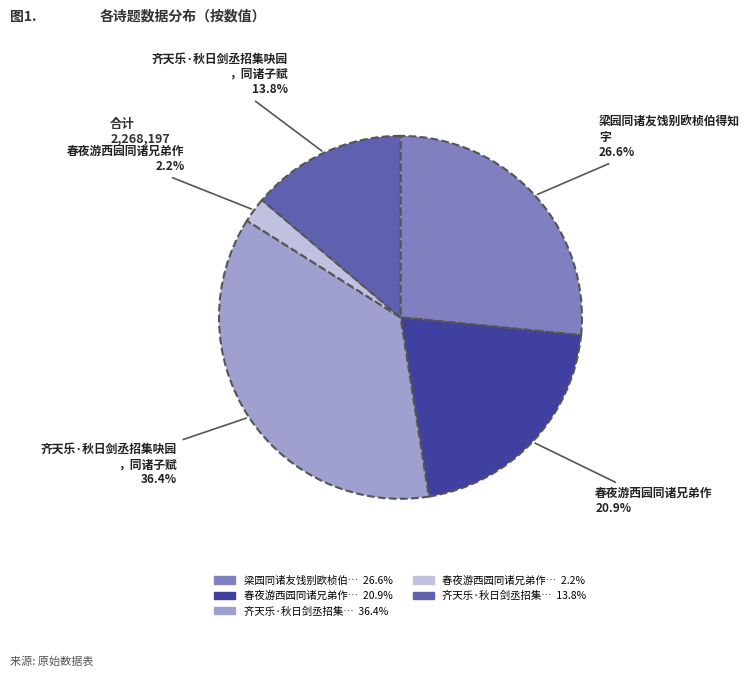

How many slices are in this pie chart?

5